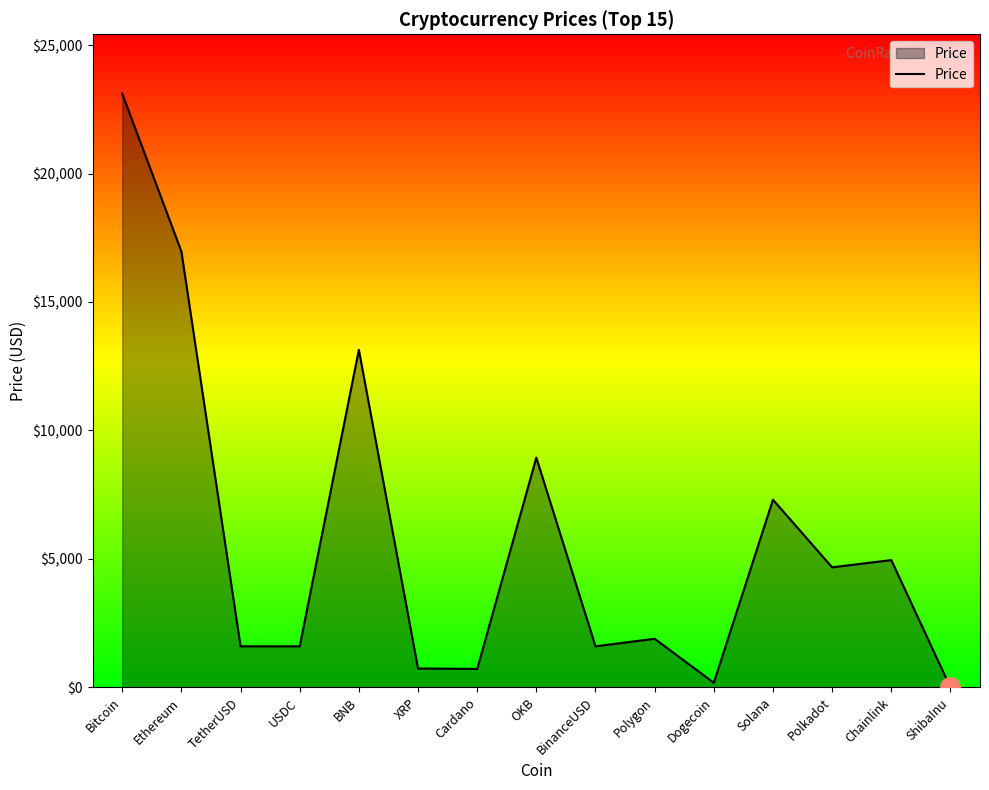

What is the change in value from Bitcoin to Polkadot?

-18436.1